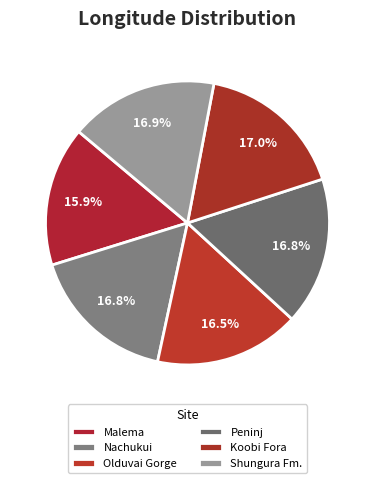

How many slices are in this pie chart?

6